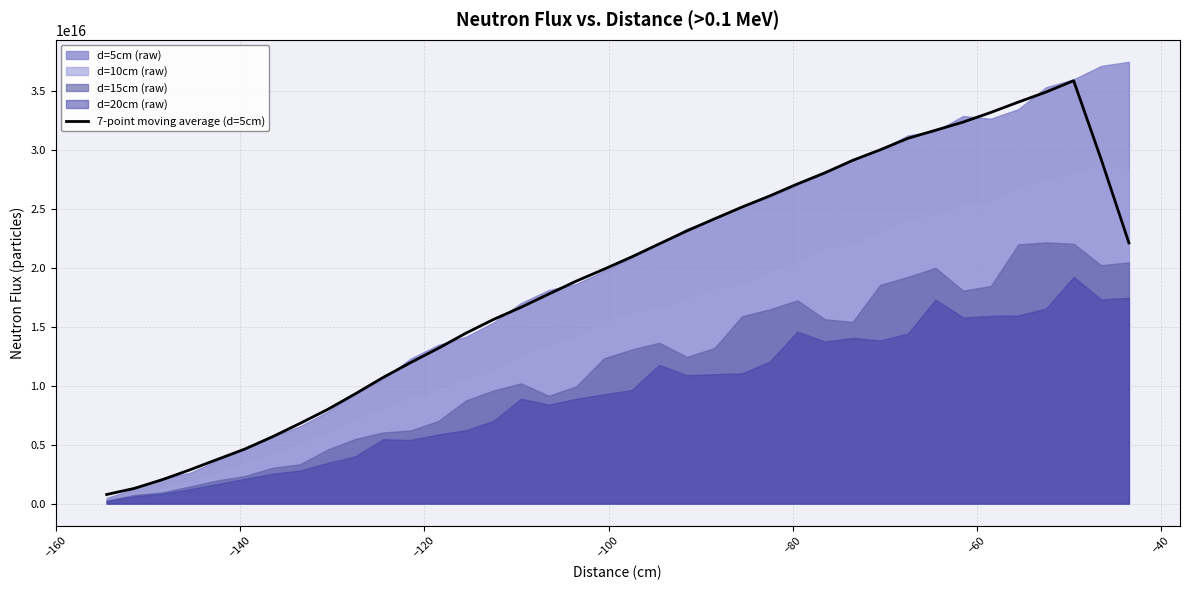

True or false: the data shows 37350764042029440 at 24.

False